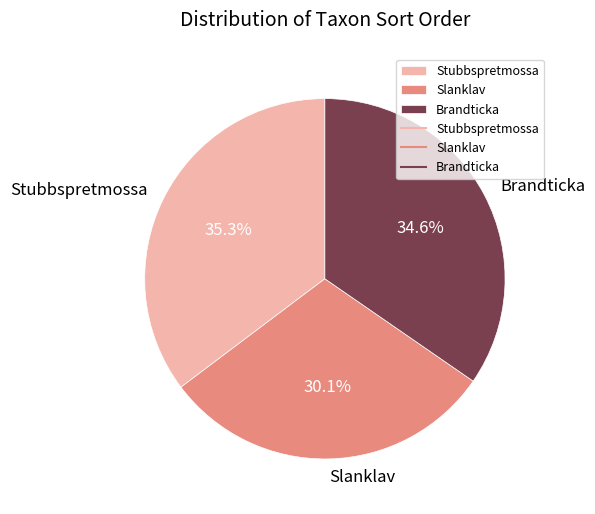

Is there a majority slice in this chart?

No